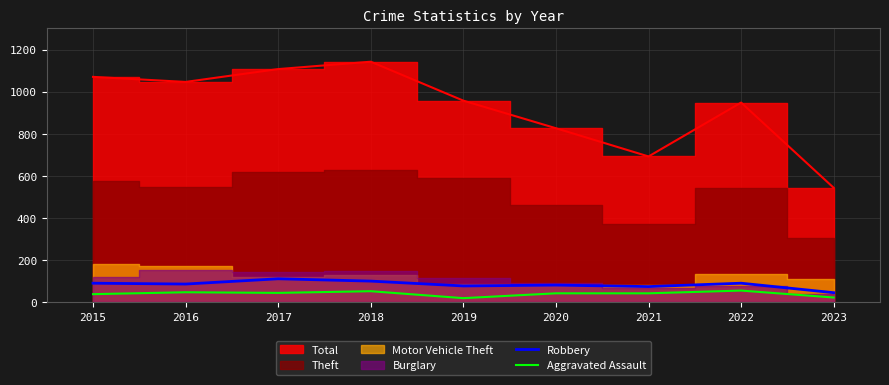

At which label does Robbery reach its minimum?

2023